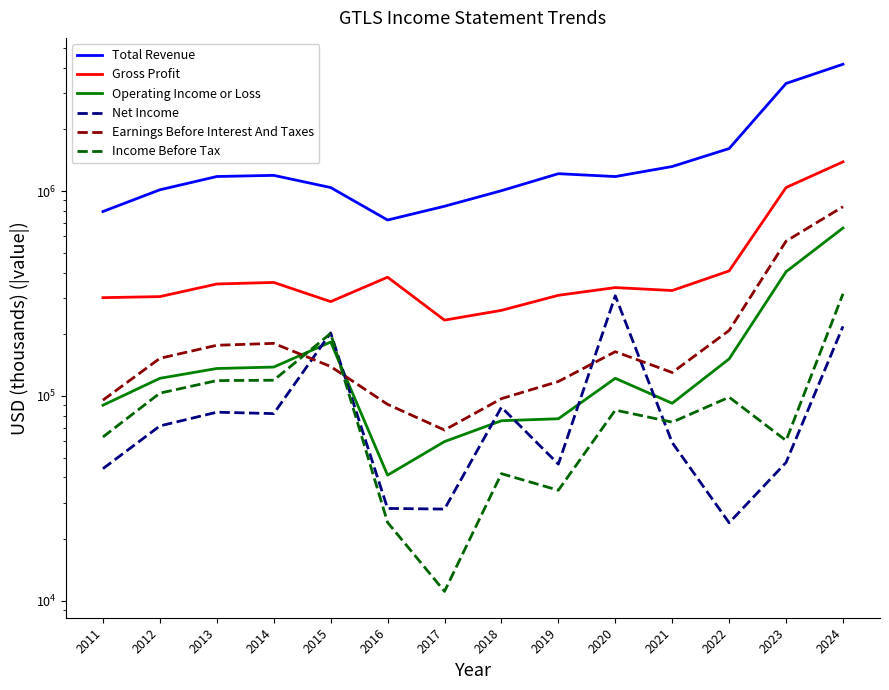

What are all the series names shown in the legend?

Total Revenue, Gross Profit, Operating Income or Loss, Net Income, Earnings Before Interest And Taxes, Income Before Tax